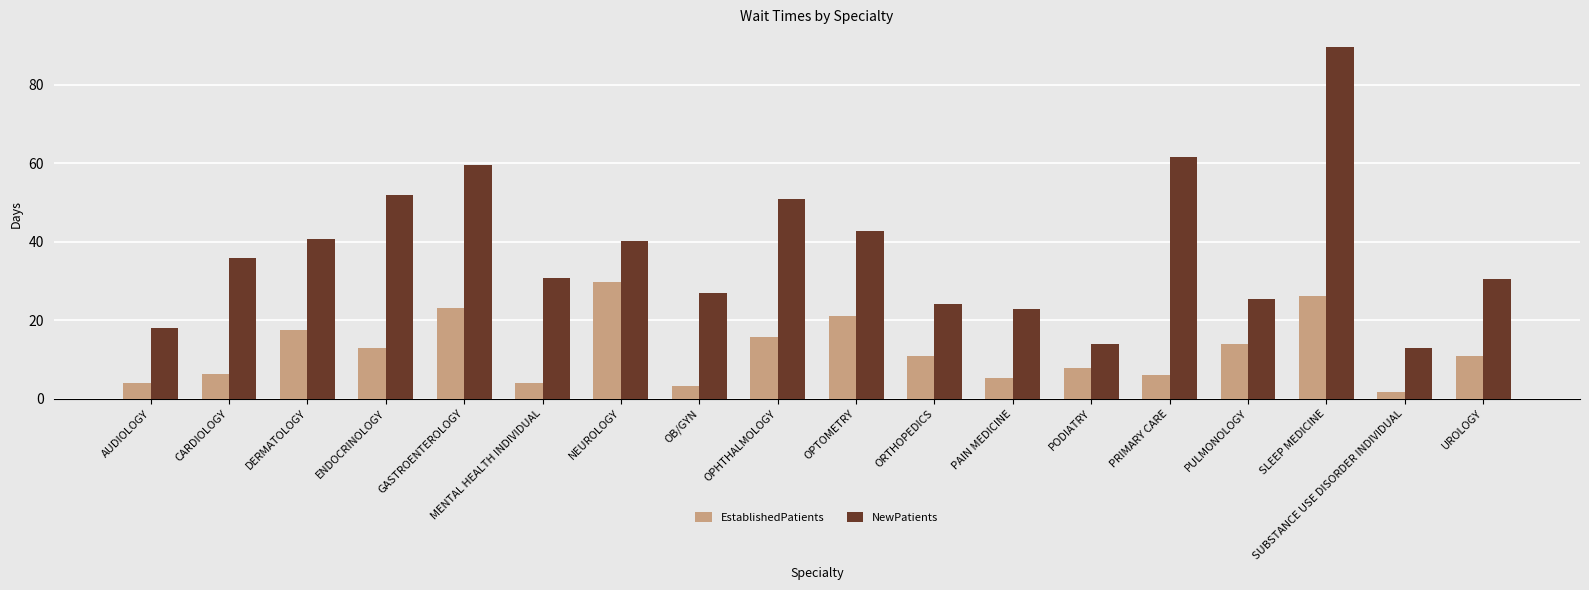

List the series in order of their peak value, highest first.

NewPatients, EstablishedPatients